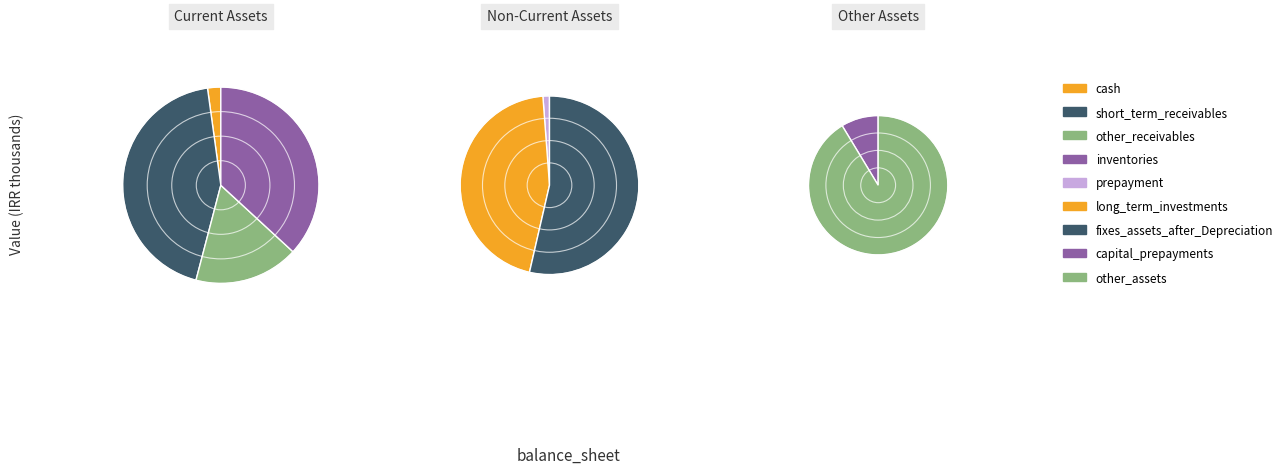

Does prepayment represent more than half of the total?

No